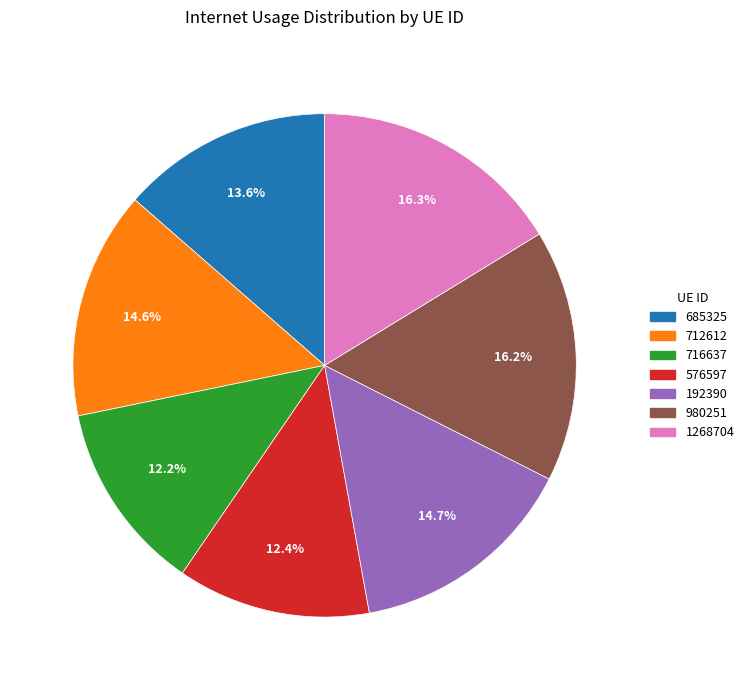

What percentage is NOT represented by 1268704?

83.7%